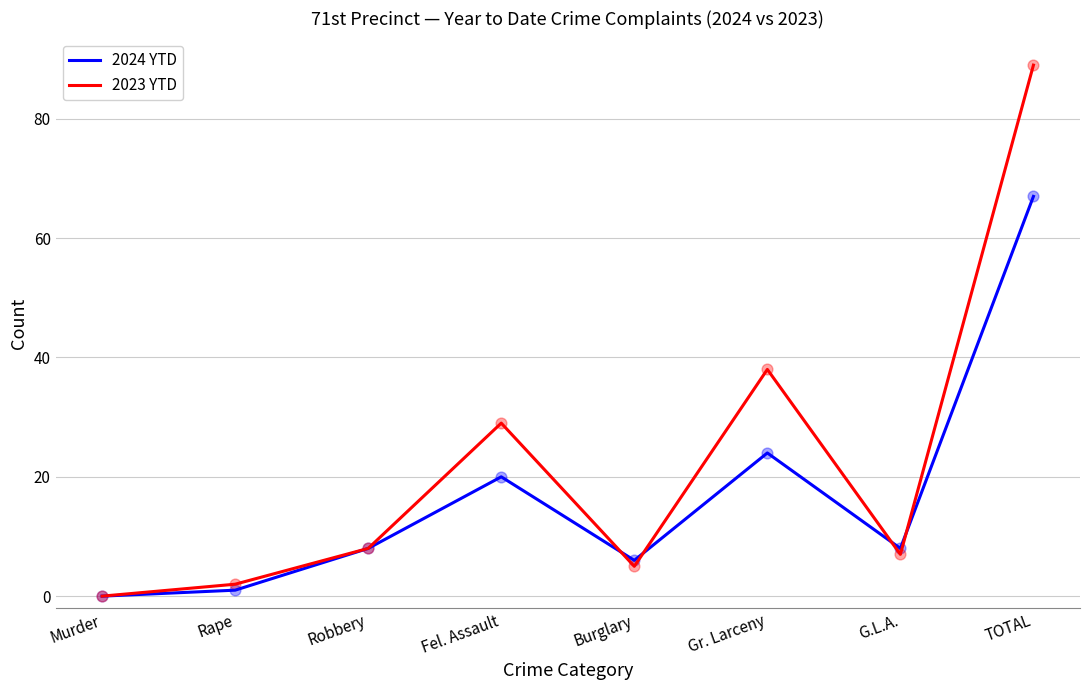

What is the total value across all series at G.L.A.?

15